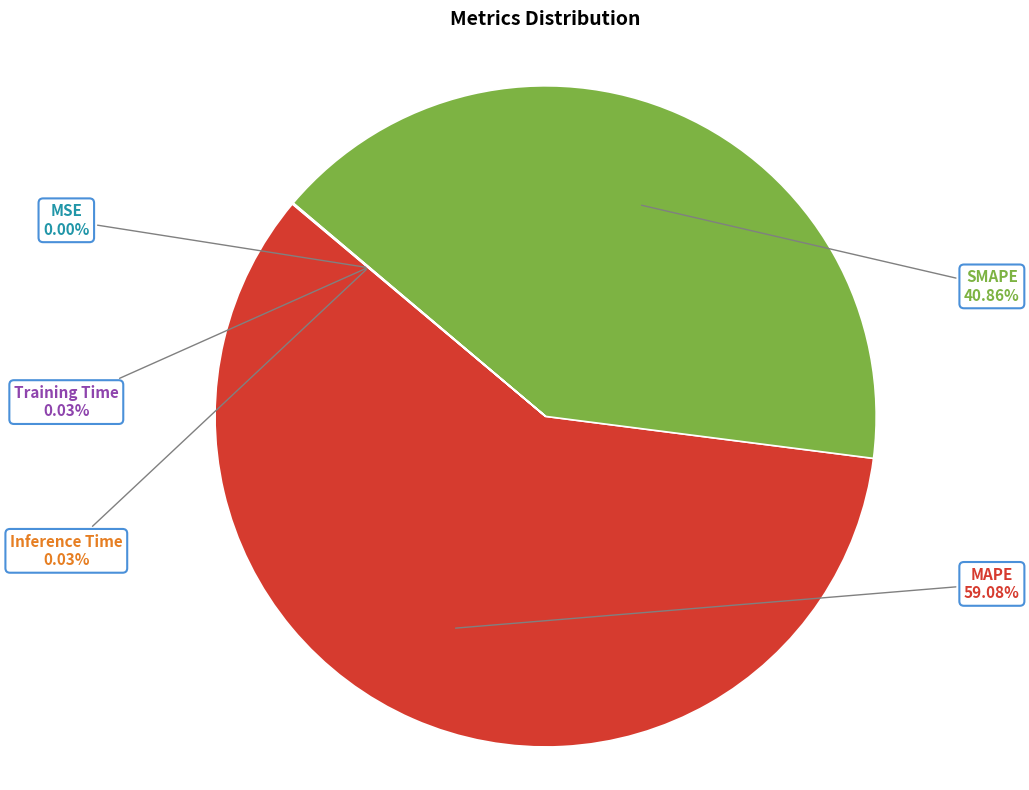

Is there a majority slice in this chart?

Yes